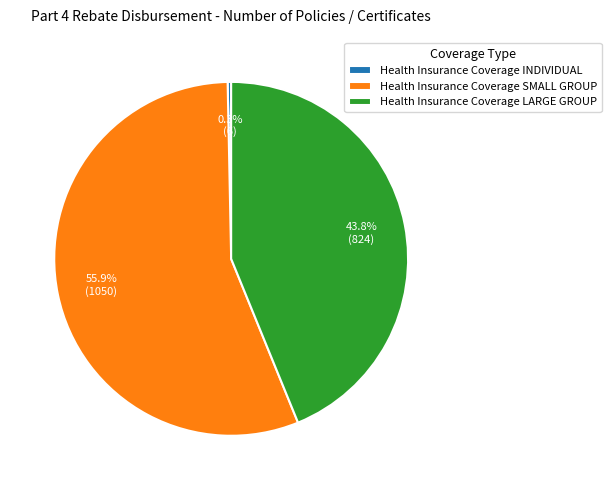

Which slice is the smallest?

Health Insurance Coverage INDIVIDUAL